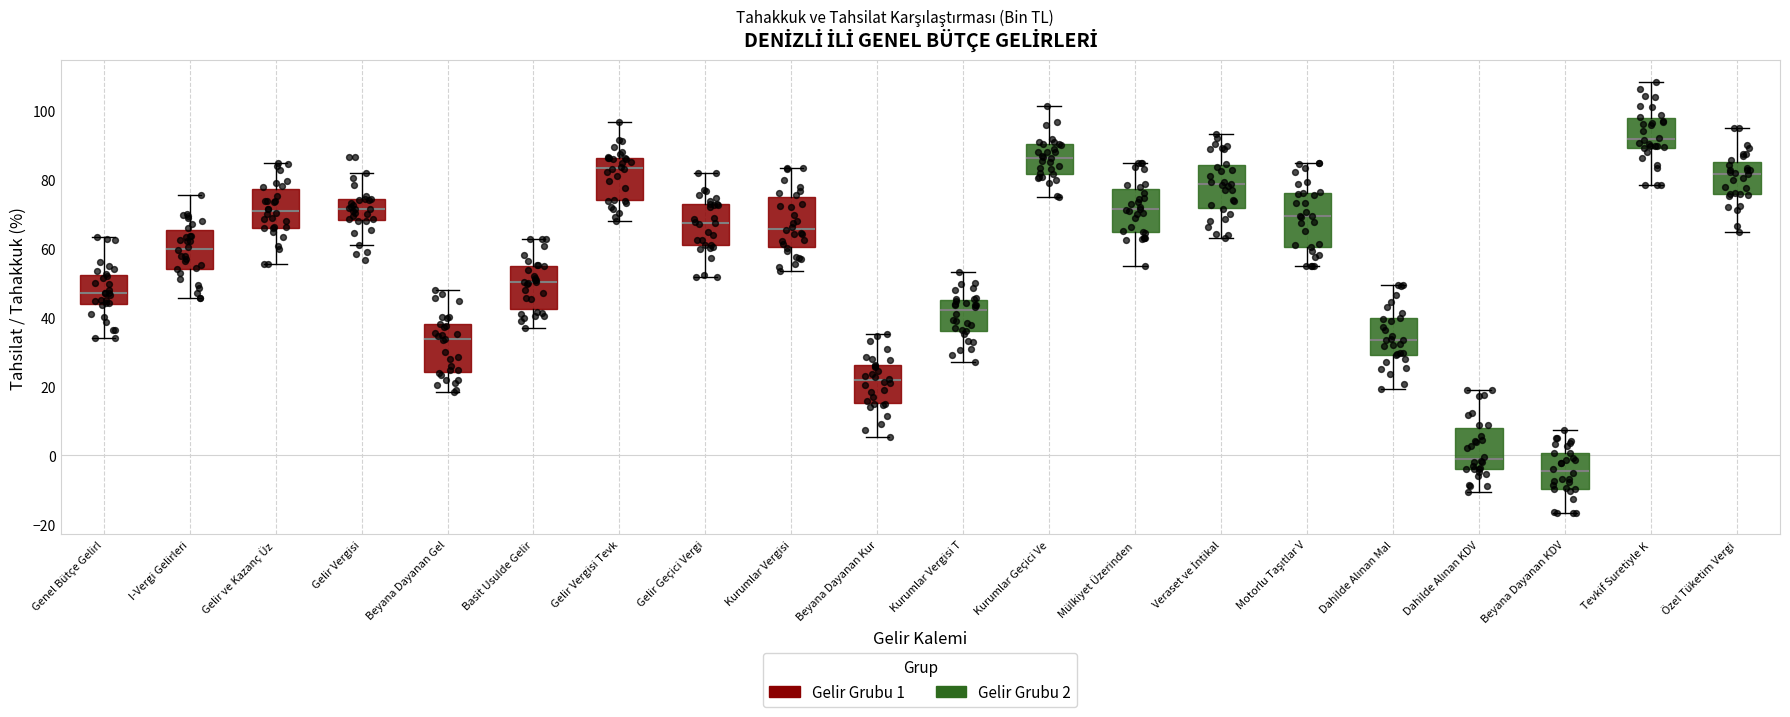

Reading left to right, read every box against the y-axis: the position of its median line, the range the box covers, and the ends of its whiskers. The values are not printed on the chart, so give them approximately, as read against the axis.

Genel Bütçe Gelirl: median 46, box 44 to 52, whiskers 34 to 64
I-Vergi Gelirleri: median 60, box 54 to 66, whiskers 46 to 76
Gelir ve Kazanç Üz: median 70, box 66 to 78, whiskers 56 to 84
Gelir Vergisi: median 72, box 68 to 74, whiskers 62 to 82
Beyana Dayanan Gel: median 34, box 24 to 38, whiskers 18 to 48
Basit Usulde Gelir: median 50, box 42 to 56, whiskers 36 to 62
Gelir Vergisi Tevk: median 84, box 74 to 86, whiskers 68 to 96
Gelir Geçici Vergi: median 68, box 60 to 72, whiskers 52 to 82
Kurumlar Vergisi: median 66, box 60 to 74, whiskers 54 to 84
Beyana Dayanan Kur: median 22, box 16 to 26, whiskers 6 to 36
Kurumlar Vergisi T: median 42, box 36 to 46, whiskers 28 to 54
Kurumlar Geçici Ve: median 86, box 82 to 90, whiskers 74 to 102
Mülkiyet Üzerinden: median 72, box 64 to 78, whiskers 54 to 84
Veraset ve İntikal: median 78, box 72 to 84, whiskers 64 to 94
Motorlu Taşıtlar V: median 70, box 60 to 76, whiskers 54 to 84
Dahilde Alınan Mal: median 34, box 30 to 40, whiskers 20 to 50
Dahilde Alınan KDV: median -2, box -4 to 8, whiskers -10 to 18
Beyana Dayanan KDV: median -4, box -10 to 0, whiskers -16 to 8
Tevkif Suretiyle K: median 92, box 90 to 98, whiskers 78 to 108
Özel Tüketim Vergi: median 82, box 76 to 86, whiskers 64 to 94